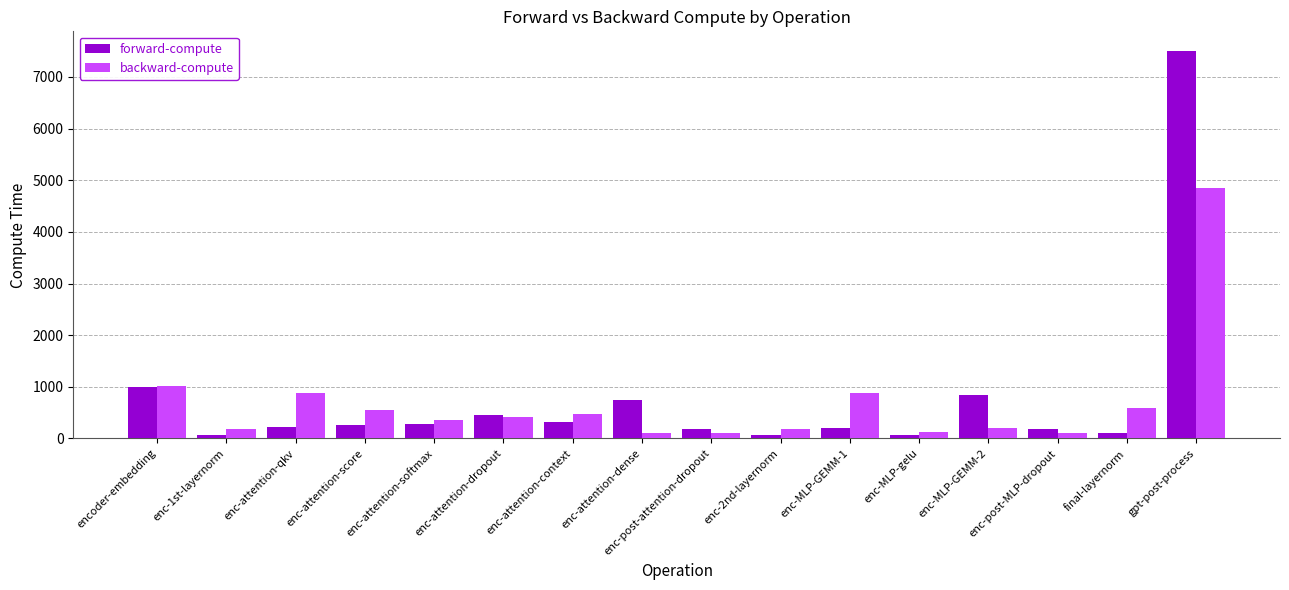

What is the value of the backward-compute bar at the 16th from the left?

4849.8